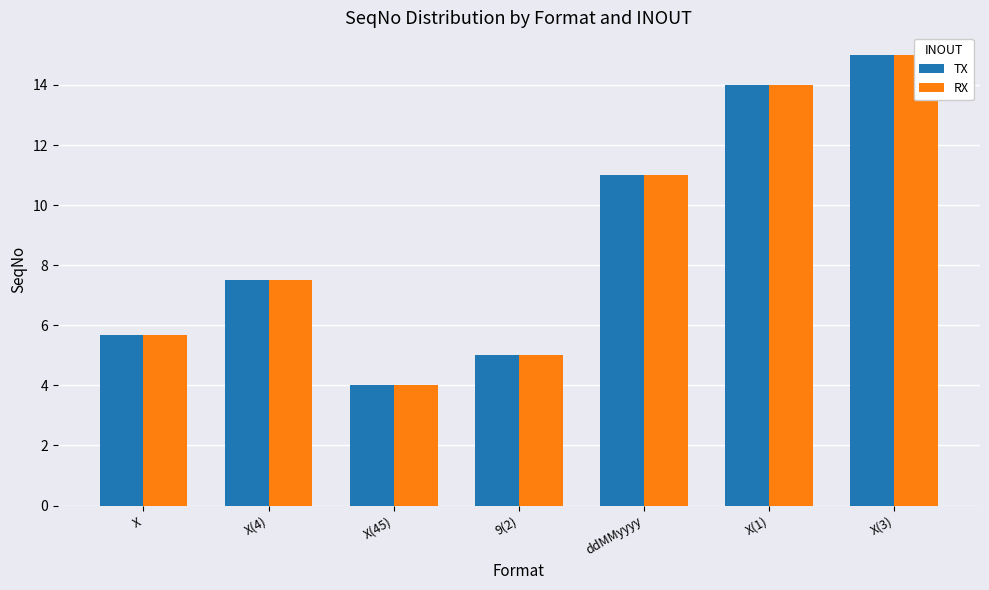

The value of TX at X is 5.7. True or false?

True